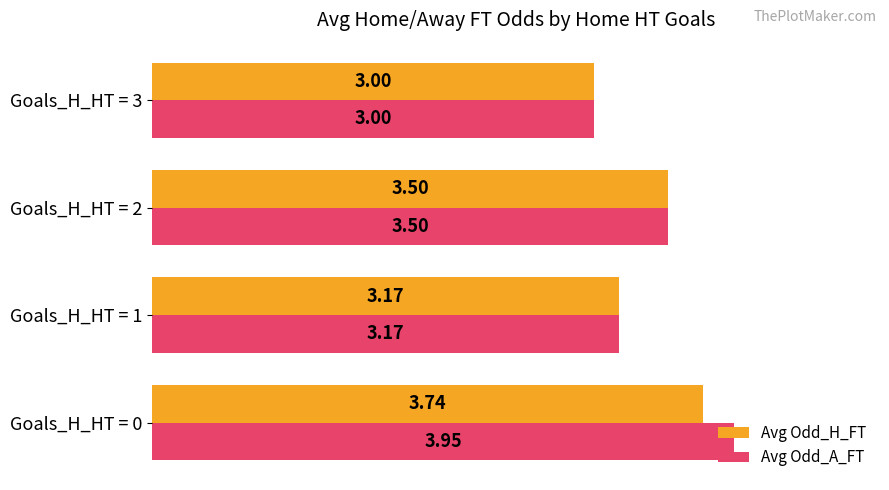

Is the value of Avg Odd_H_FT at Goals_H_HT = 1 greater than the value of Avg Odd_A_FT at Goals_H_HT = 2?

No